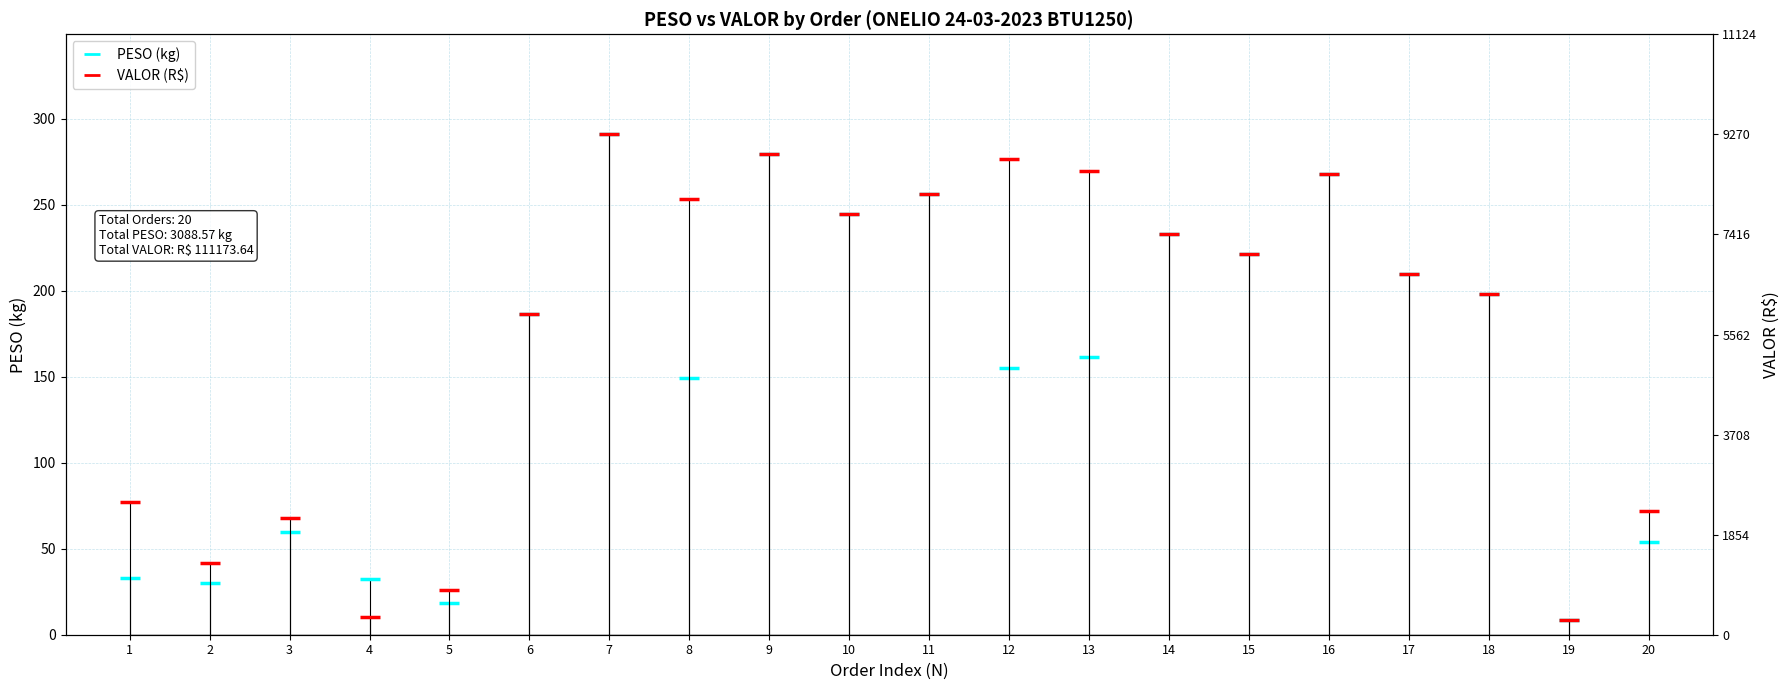

What are all the series names shown in the legend?

PESO (kg), VALOR (R$)